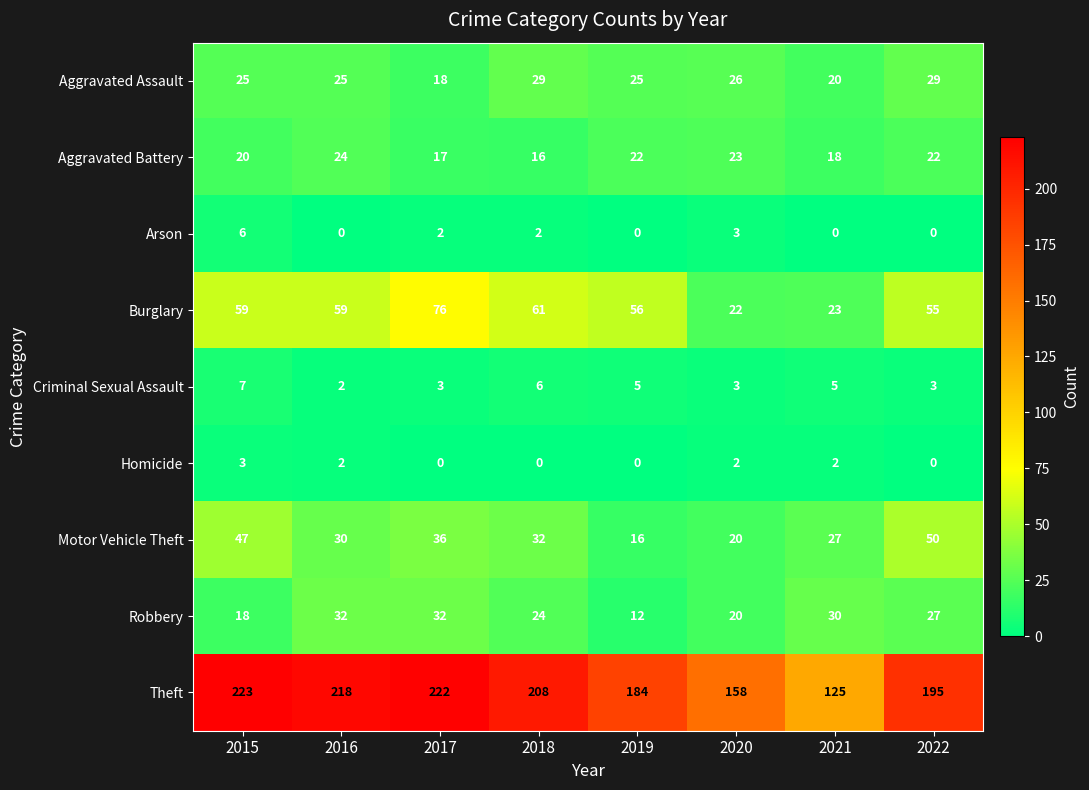

At 2015, list the series in order from smallest to largest.

Homicide, Arson, Criminal Sexual Assault, Robbery, Aggravated Battery, Aggravated Assault, Motor Vehicle Theft, Burglary, Theft